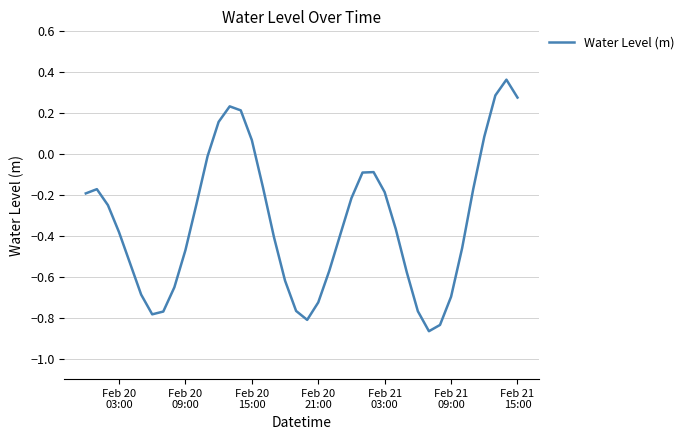

What is the difference between the maximum and minimum values?

1.2